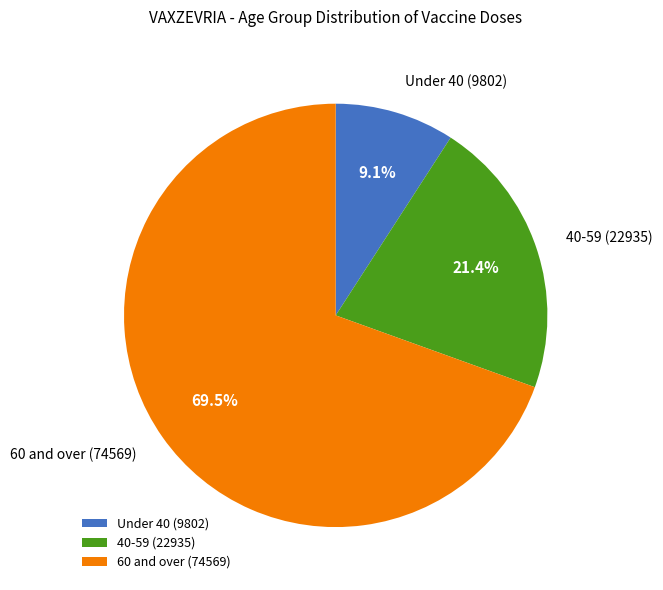

Between Under 40 and 40-59, which is larger?

40-59